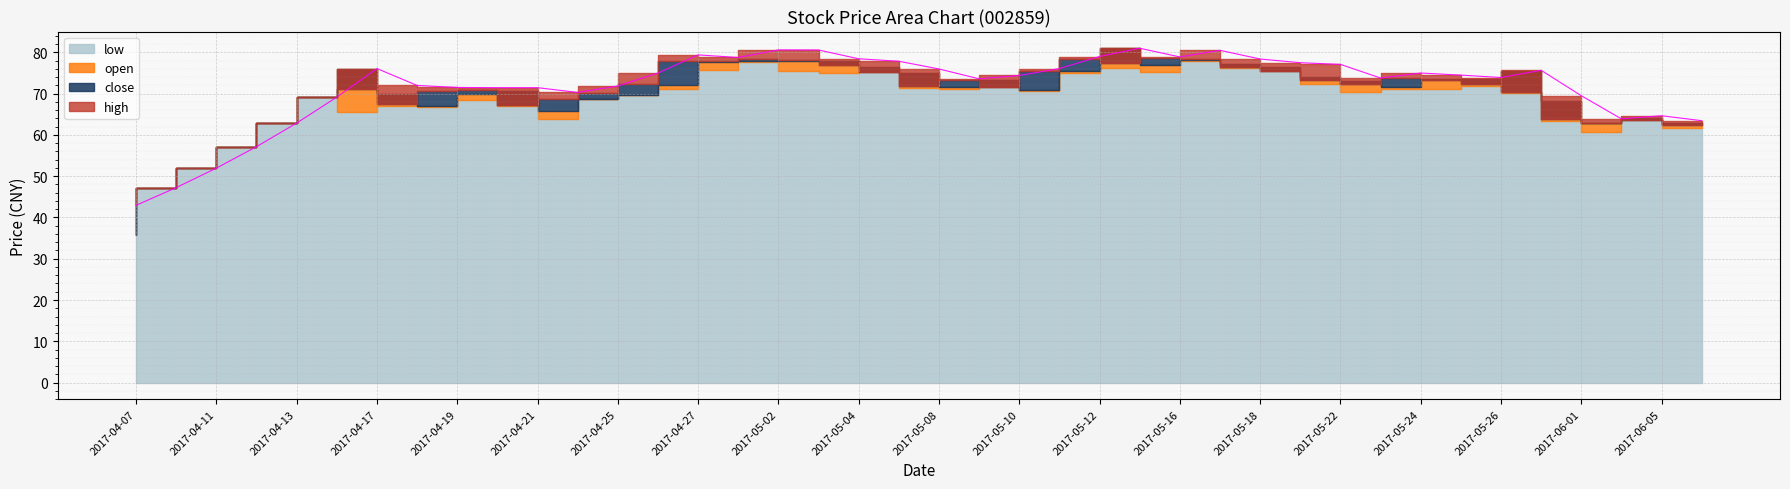

Reading left to right, what are all the values shown in this chart?

open: 2017-04-07=35.8	2017-04-10=47.2	2017-04-11=52.0	2017-04-12=57.1	2017-04-13=62.9	2017-04-14=69.2	2017-04-17=76.1	2017-04-18=69.9	2017-04-19=67.0	2017-04-20=70.0	2017-04-21=70.7	2017-04-24=65.9	2017-04-25=68.7	2017-04-26=69.7	2017-04-27=72.1	2017-04-28=77.8	2017-05-02=77.9	2017-05-03=77.9	2017-05-04=77.8	2017-05-05=76.5	2017-05-08=75.0	2017-05-09=71.5	2017-05-10=73.2	2017-05-11=70.9	2017-05-12=75.6	2017-05-15=81.0	2017-05-16=77.0	2017-05-17=78.2	2017-05-18=77.1	2017-05-19=76.5	2017-05-22=74.1	2017-05-23=73.2	2017-05-24=71.5	2017-05-25=73.5	2017-05-26=73.5	2017-05-31=75.6	2017-06-01=68.3	2017-06-02=63.0	2017-06-05=64.1	2017-06-06=63.0
close: 2017-04-07=42.9	2017-04-10=47.2	2017-04-11=52.0	2017-04-12=57.1	2017-04-13=62.9	2017-04-14=69.2	2017-04-17=71.0	2017-04-18=67.6	2017-04-19=70.7	2017-04-20=71.0	2017-04-21=67.2	2017-04-24=68.8	2017-04-25=70.3	2017-04-26=72.4	2017-04-27=78.0	2017-04-28=77.9	2017-05-02=78.5	2017-05-03=78.2	2017-05-04=76.9	2017-05-05=75.2	2017-05-08=71.8	2017-05-09=73.3	2017-05-10=71.7	2017-05-11=75.5	2017-05-12=78.5	2017-05-15=77.4	2017-05-16=78.7	2017-05-17=78.4	2017-05-18=76.4	2017-05-19=75.5	2017-05-22=73.2	2017-05-23=72.3	2017-05-24=73.7	2017-05-25=73.3	2017-05-26=72.4	2017-05-31=70.5	2017-06-01=63.8	2017-06-02=62.9	2017-06-05=63.7	2017-06-06=62.4
high: 2017-04-07=42.9	2017-04-10=47.2	2017-04-11=52.0	2017-04-12=57.1	2017-04-13=62.9	2017-04-14=69.2	2017-04-17=76.1	2017-04-18=72.0	2017-04-19=71.5	2017-04-20=71.5	2017-04-21=71.5	2017-04-24=70.3	2017-04-25=71.8	2017-04-26=75.0	2017-04-27=79.4	2017-04-28=78.8	2017-05-02=80.6	2017-05-03=80.6	2017-05-04=78.5	2017-05-05=77.8	2017-05-08=76.0	2017-05-09=73.6	2017-05-10=74.4	2017-05-11=76.1	2017-05-12=79.0	2017-05-15=81.0	2017-05-16=78.9	2017-05-17=80.5	2017-05-18=78.4	2017-05-19=77.5	2017-05-22=77.1	2017-05-23=73.8	2017-05-24=75.0	2017-05-25=74.5	2017-05-26=73.9	2017-05-31=75.7	2017-06-01=69.5	2017-06-02=63.9	2017-06-05=64.7	2017-06-06=63.5
low: 2017-04-07=35.8	2017-04-10=47.2	2017-04-11=52.0	2017-04-12=57.1	2017-04-13=62.9	2017-04-14=69.2	2017-04-17=65.5	2017-04-18=67.0	2017-04-19=66.7	2017-04-20=68.5	2017-04-21=67.1	2017-04-24=63.9	2017-04-25=68.7	2017-04-26=69.7	2017-04-27=71.0	2017-04-28=75.8	2017-05-02=77.6	2017-05-03=75.4	2017-05-04=75.0	2017-05-05=75.2	2017-05-08=71.4	2017-05-09=71.0	2017-05-10=71.6	2017-05-11=70.5	2017-05-12=75.1	2017-05-15=76.3	2017-05-16=75.3	2017-05-17=77.8	2017-05-18=76.2	2017-05-19=75.4	2017-05-22=72.3	2017-05-23=70.3	2017-05-24=71.2	2017-05-25=71.0	2017-05-26=71.8	2017-05-31=70.2	2017-06-01=63.5	2017-06-02=60.6	2017-06-05=63.5	2017-06-06=61.7